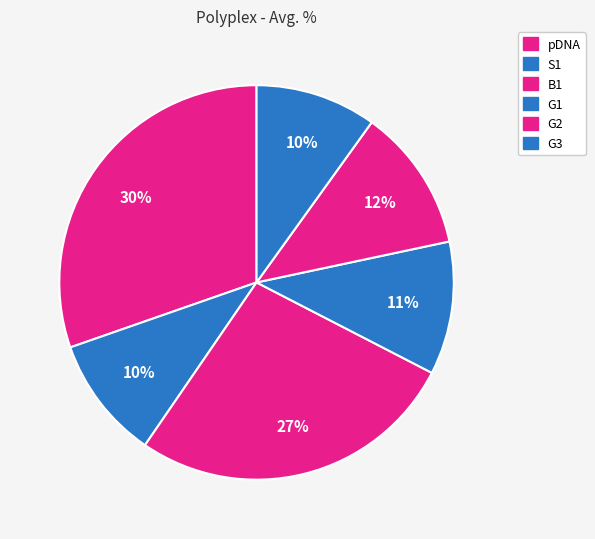

Is it true that S1 is 1% of the pie?

False